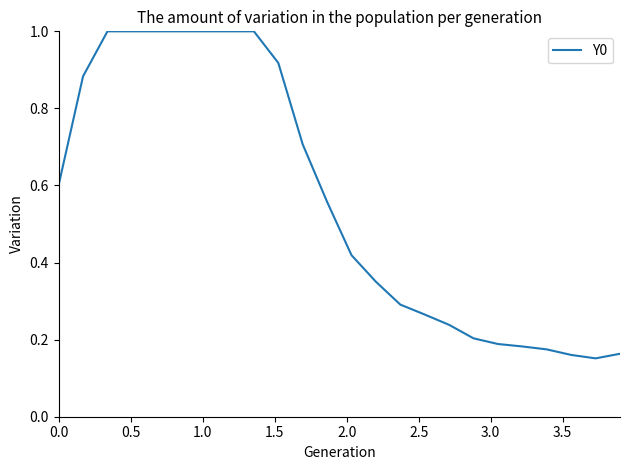

Does the chart have visible grid lines?

No